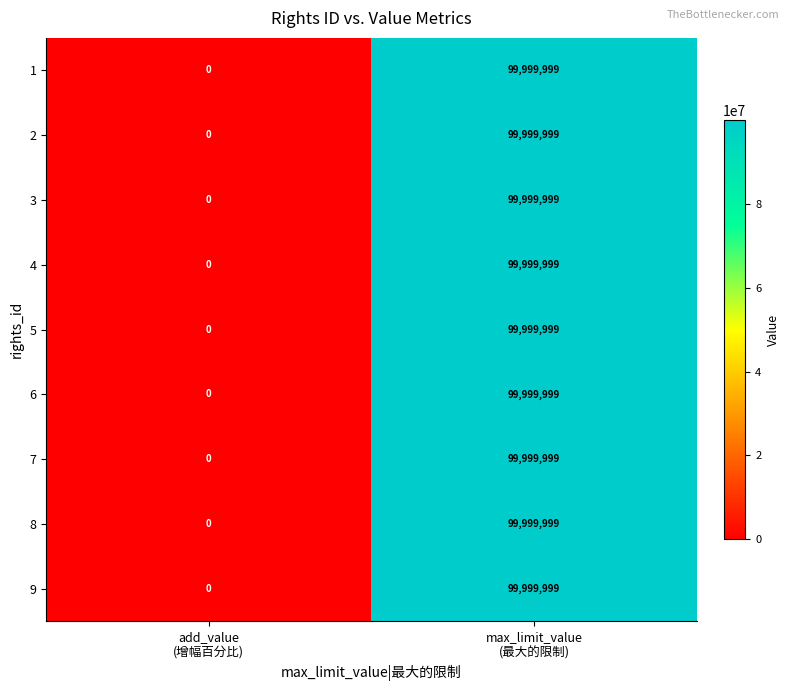

What is the sum of all 4 values?

99999999